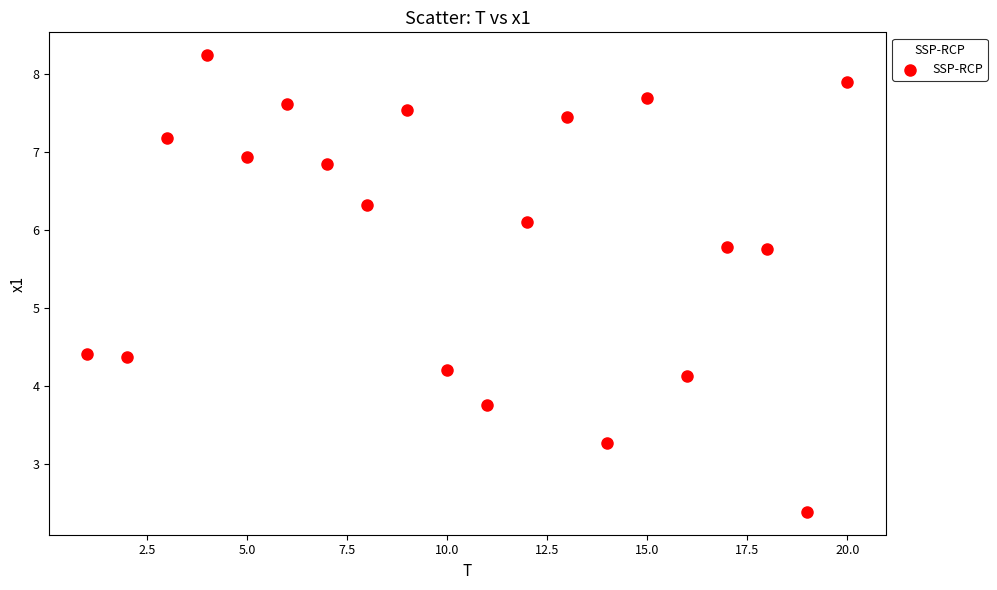

What is the range of Y values (max minus min)?

5.9